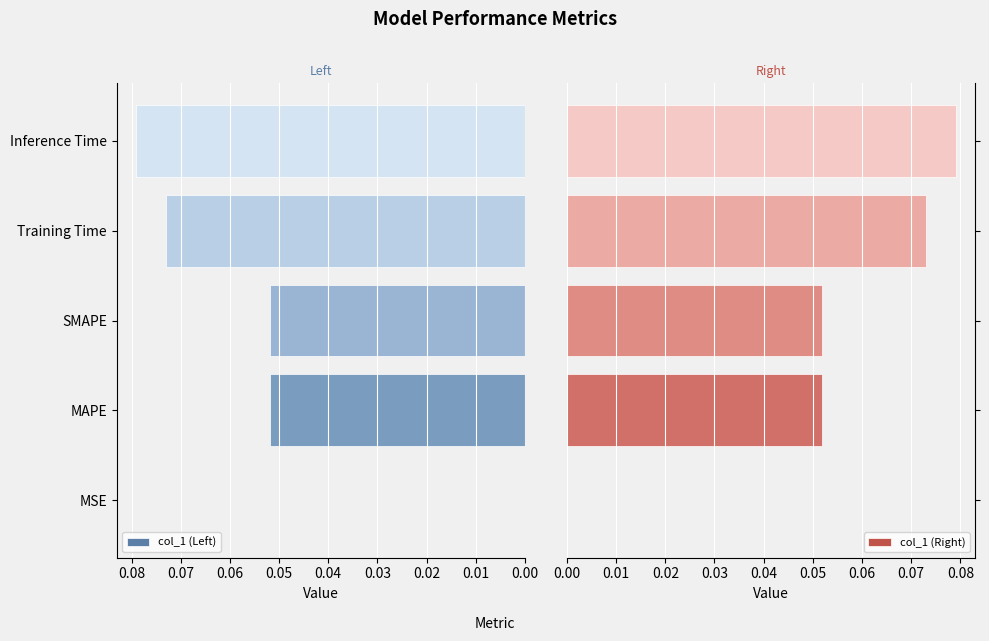

Reading left to right, extract all data points from this chart.

col_1 (Left): 0.0	0.1	0.1	0.1	0.1
col_1 (Right): 0.0	0.1	0.1	0.1	0.1